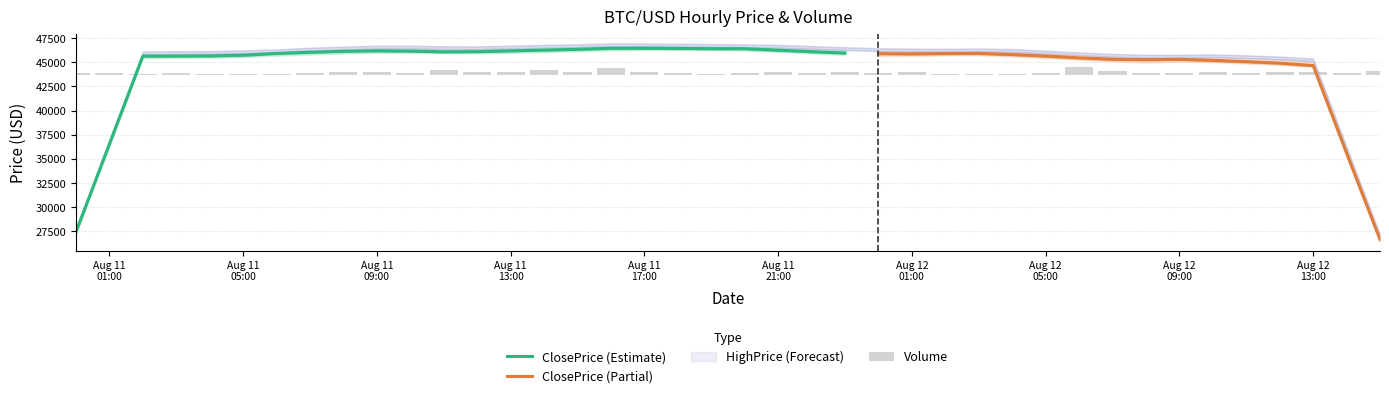

At which label does ClosePrice reach its peak?

2021-08-11 15:00